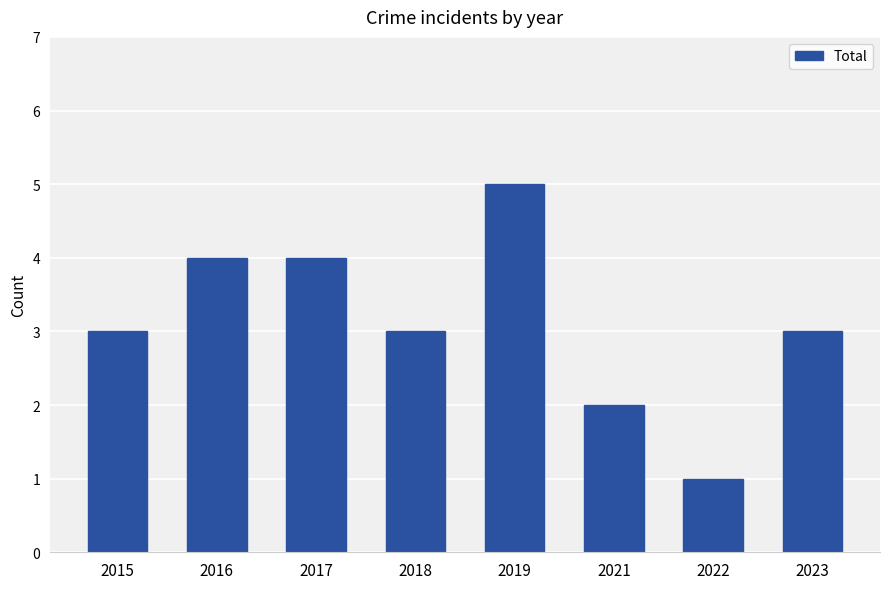

What is the average value?

3